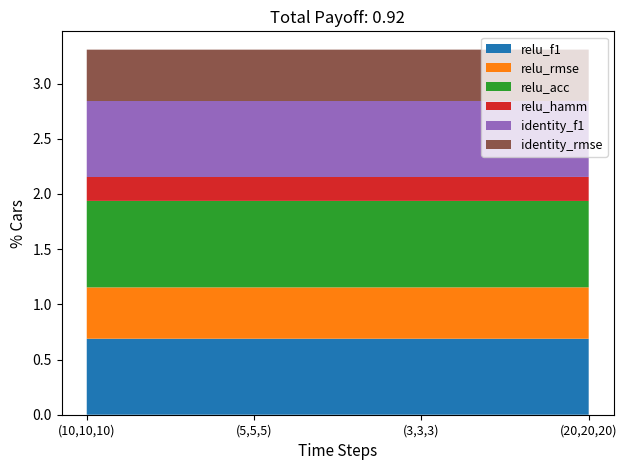

Reading left to right, what are all the values shown in this chart?

relu_f1: (10,10,10)=0.7	(5,5,5)=0.7	(3,3,3)=0.7	(20,20,20)=0.7
relu_rmse: (10,10,10)=0.5	(5,5,5)=0.5	(3,3,3)=0.5	(20,20,20)=0.5
relu_acc: (10,10,10)=0.8	(5,5,5)=0.8	(3,3,3)=0.8	(20,20,20)=0.8
relu_hamm: (10,10,10)=0.2	(5,5,5)=0.2	(3,3,3)=0.2	(20,20,20)=0.2
identity_f1: (10,10,10)=0.7	(5,5,5)=0.7	(3,3,3)=0.7	(20,20,20)=0.7
identity_rmse: (10,10,10)=0.5	(5,5,5)=0.5	(3,3,3)=0.5	(20,20,20)=0.5